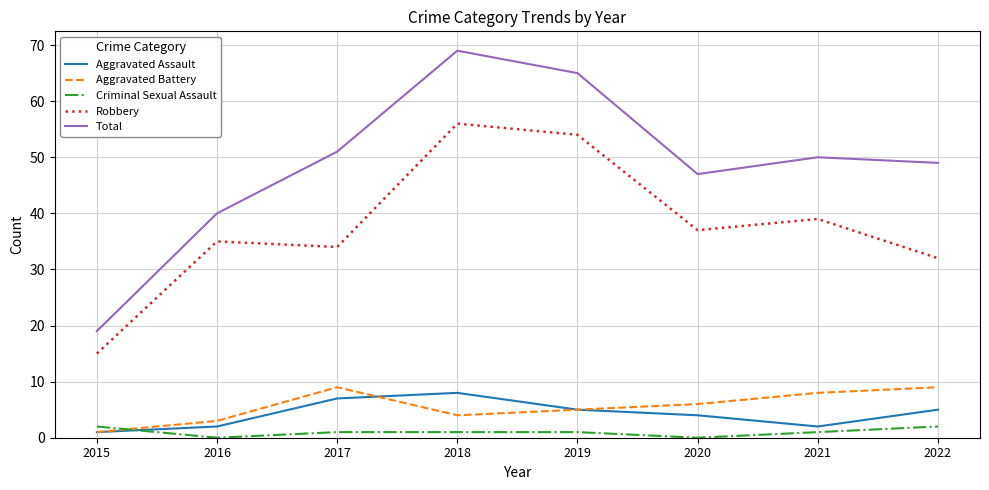

What is the total value across all series at 2017?

102